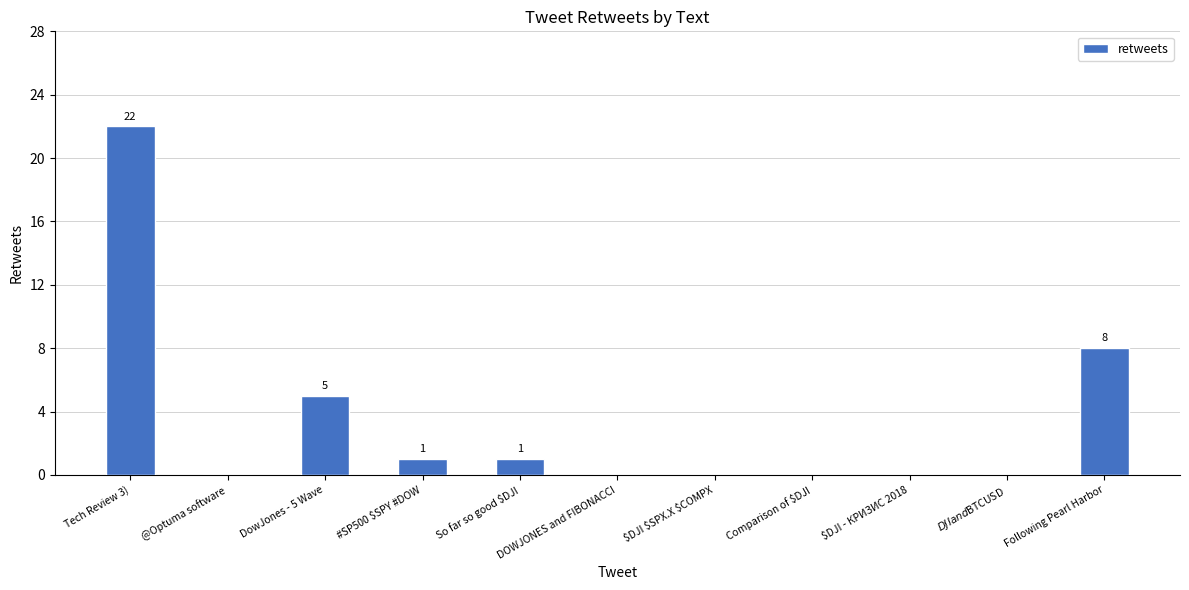

Count the number of data series in this chart.

1